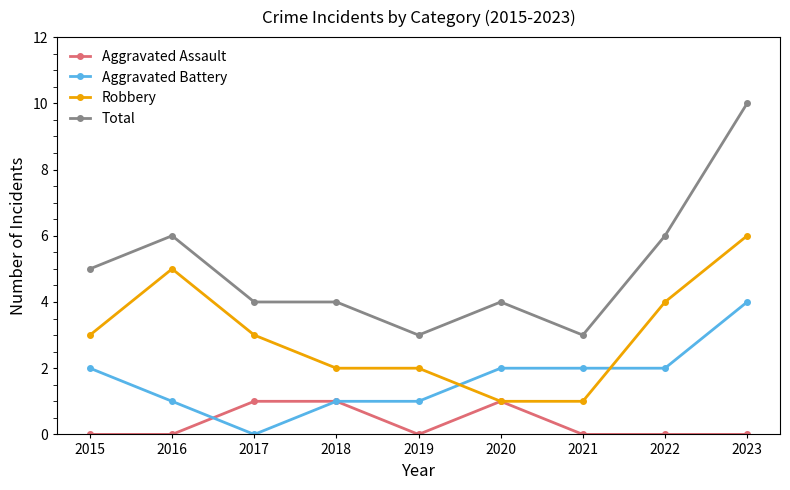

What is the average value of the Total series?

5